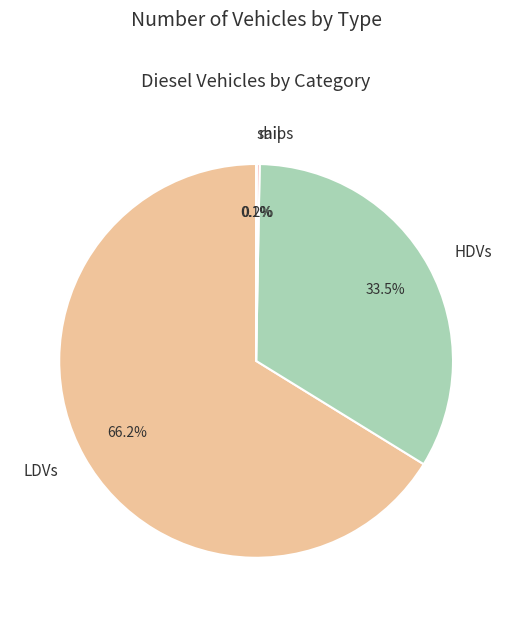

What percentage do LDVs and HDVs together represent?

99.7%